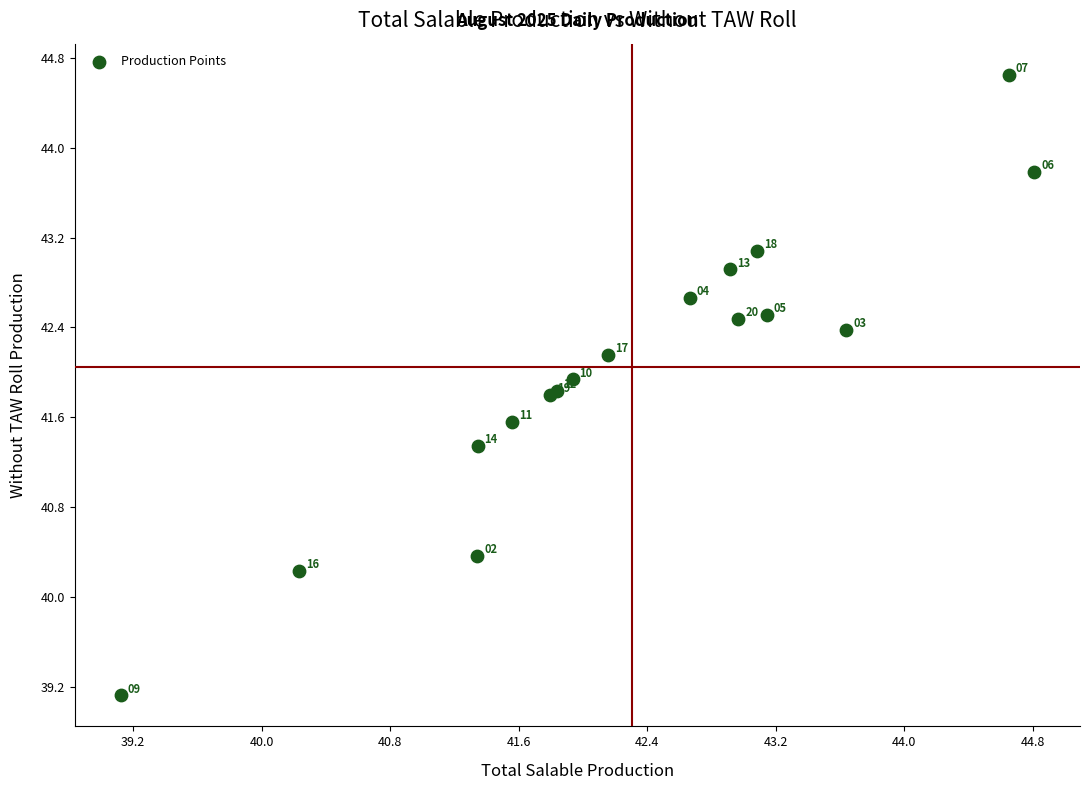

What Y value in the scatter plot is closest to 41?

41.3